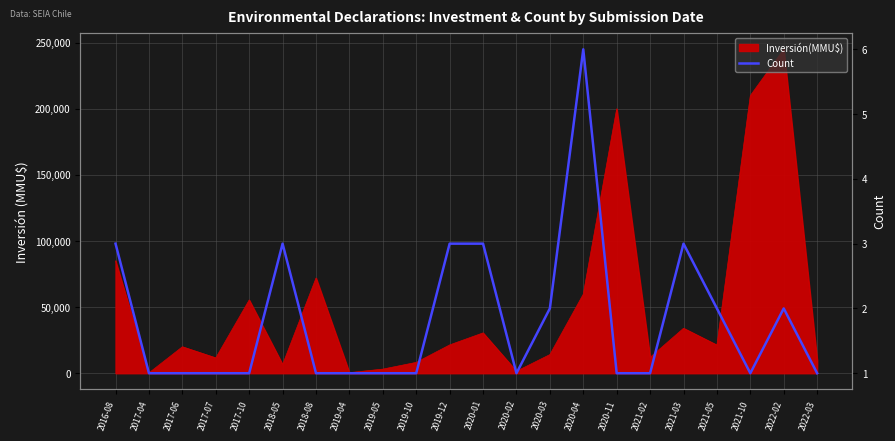

At which category does the chart reach its minimum across all series?

2017-04